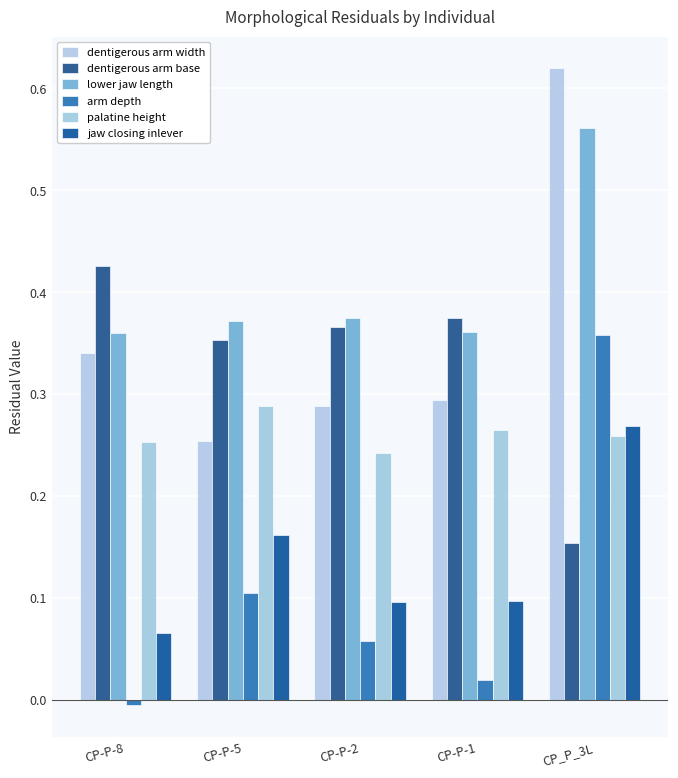

What are all the series names shown in the legend?

dentigerous arm width, dentigerous arm base, lower jaw length, arm depth, palatine height, jaw closing inlever